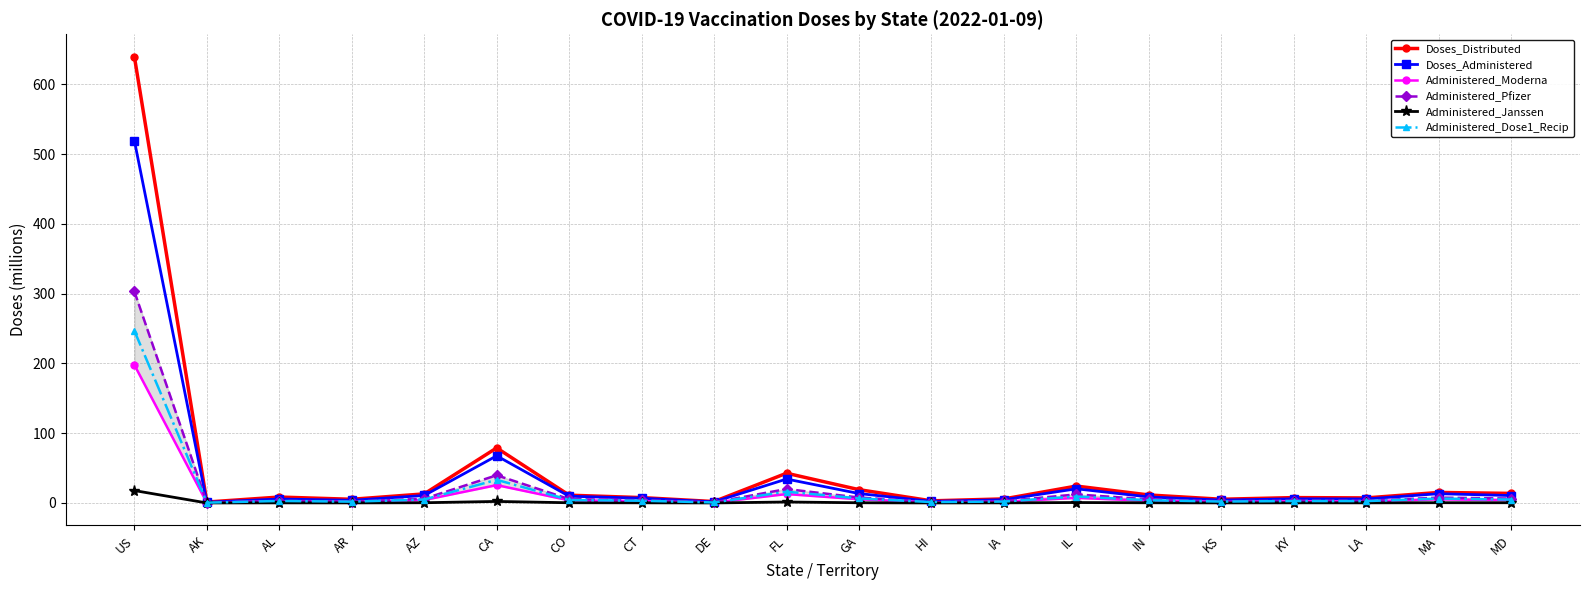

At how many categories does at least one series exceed 590?

1